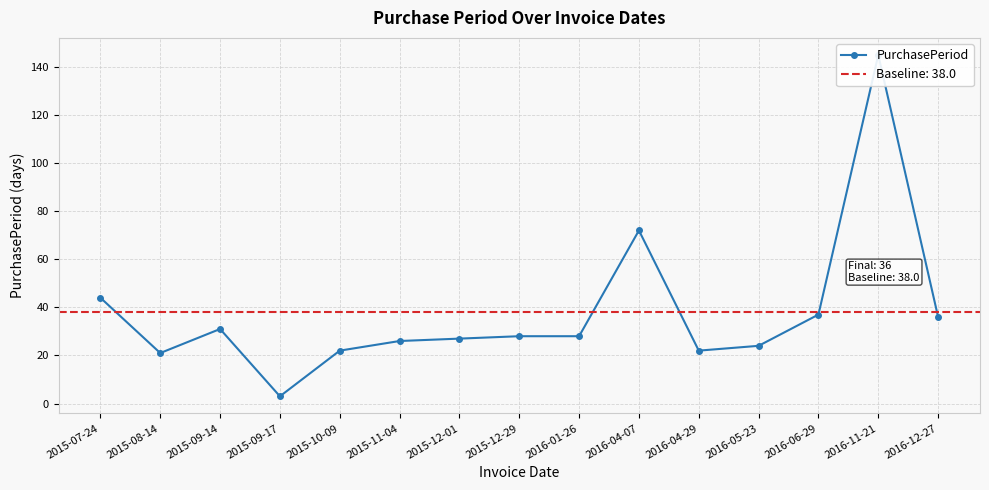

What is the average value?

38